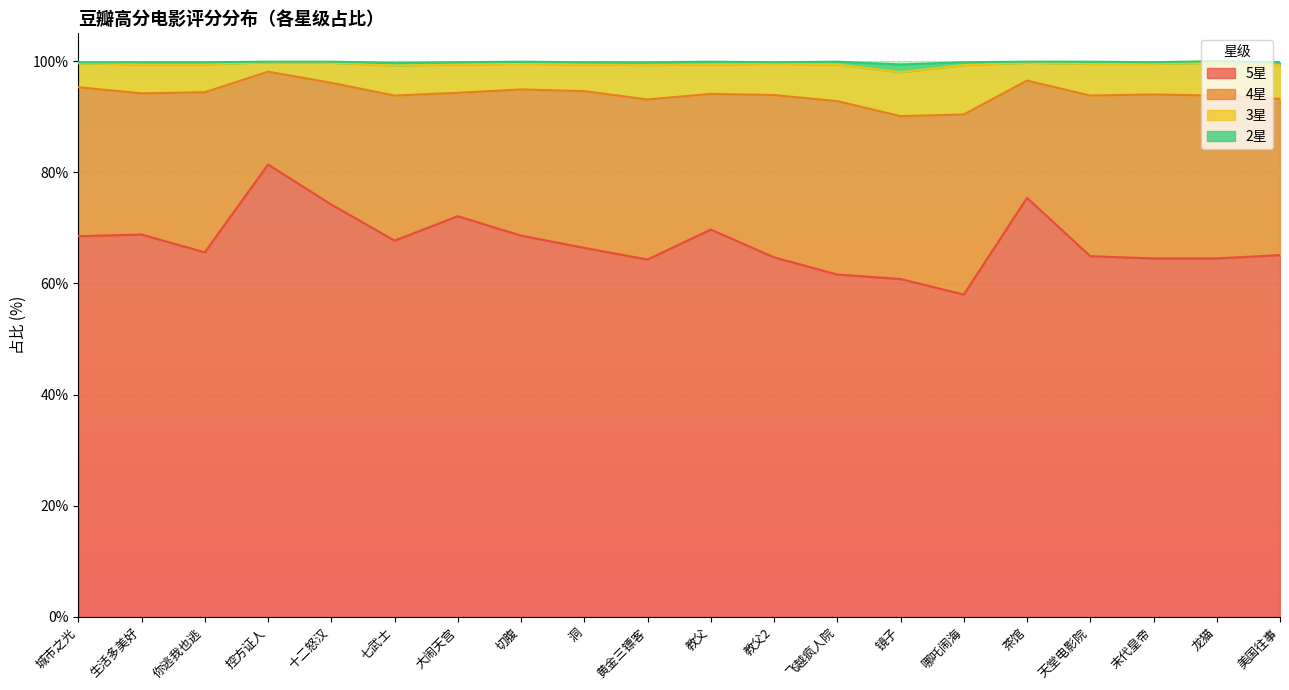

Is it true that 5星 equals 75.4 at 茶馆?

True